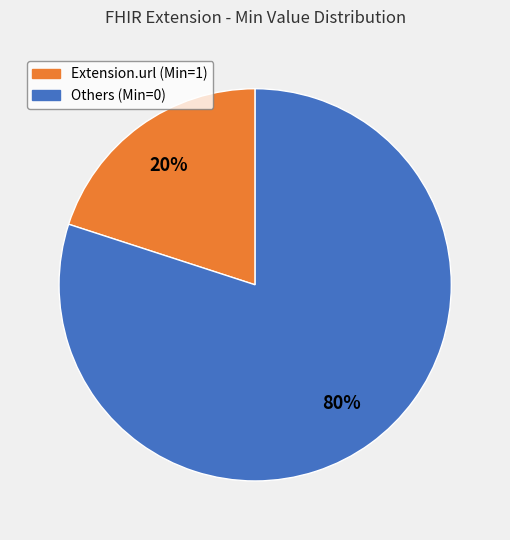

To the nearest percent, what is the difference between the Others (Min=0) and Extension.url (Min=1) slice percentages?

60%